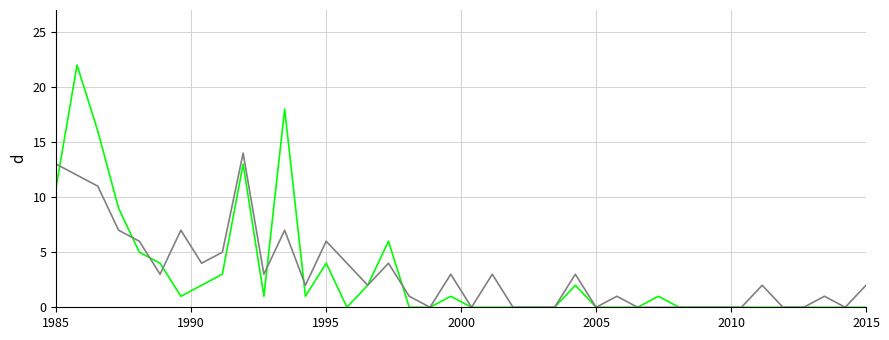

What is the maximum value shown in the chart?

22